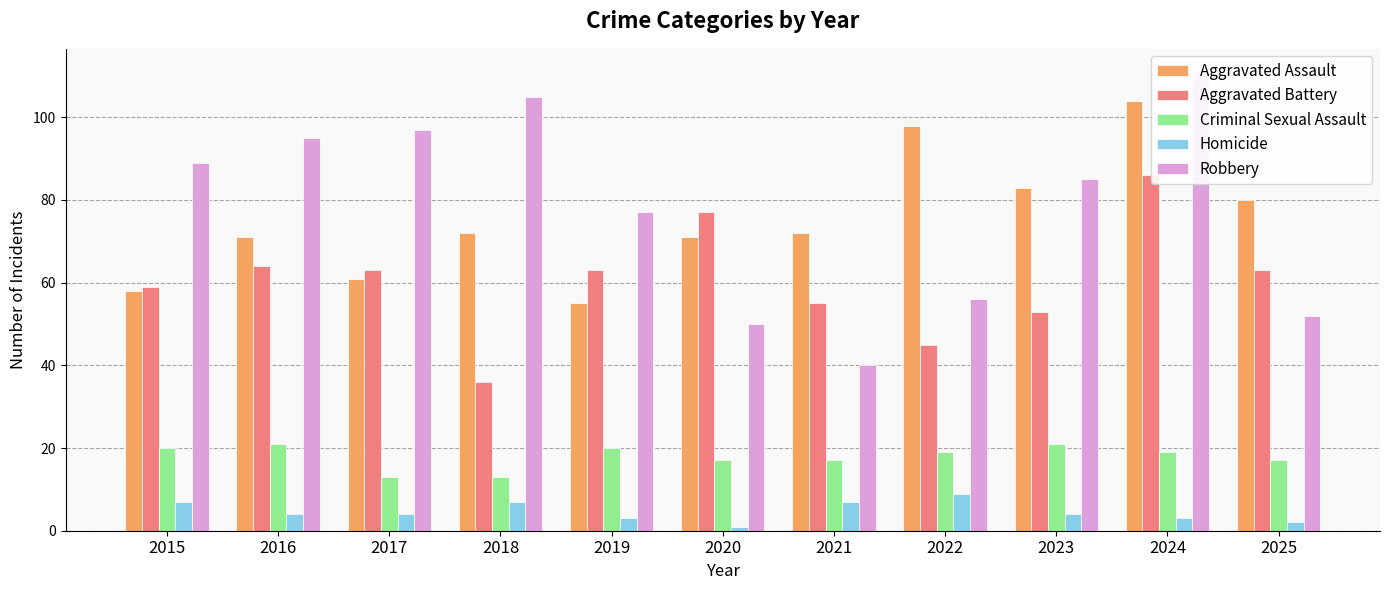

Does the chart contain stacked bars?

No